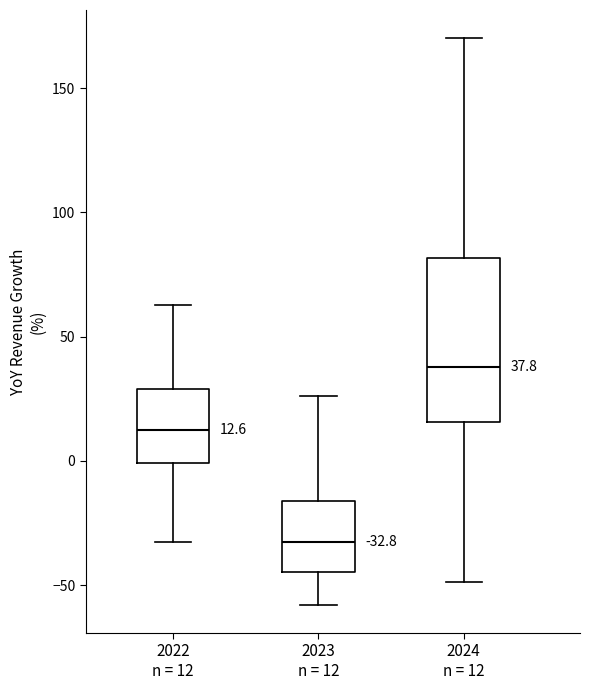

Which box's median line is the highest?

2024 n = 12